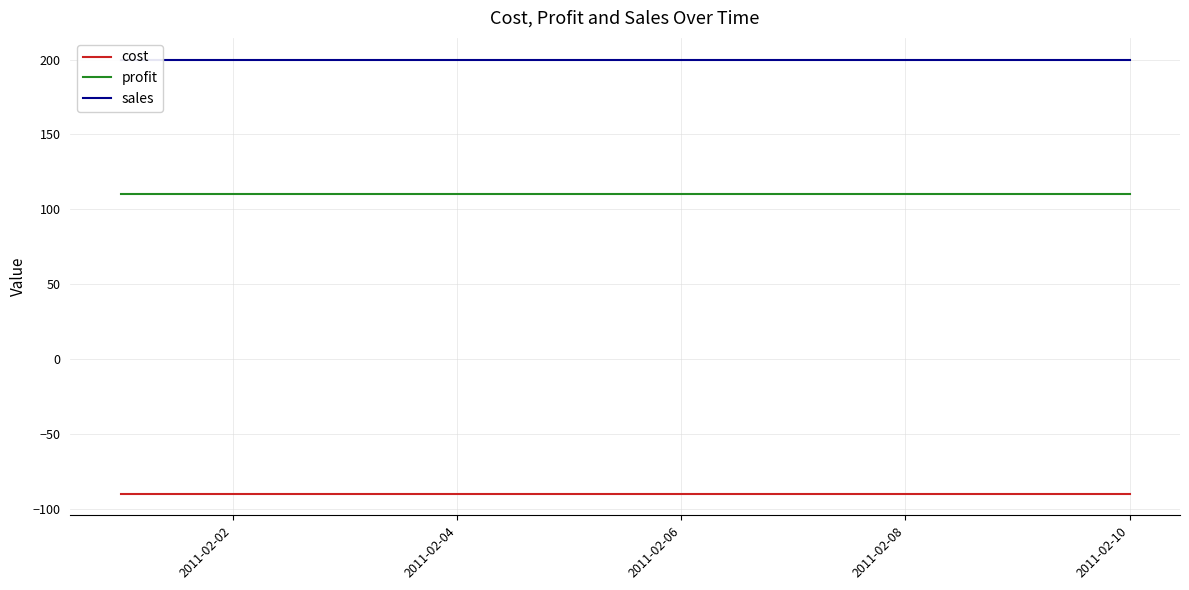

True or false: profit and sales cross at least once.

False